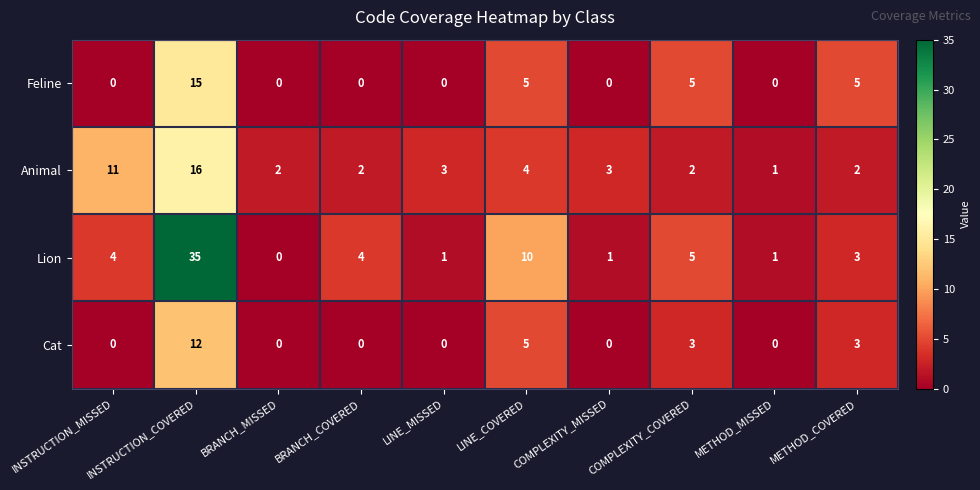

Rank the series by their maximum value, from highest to lowest.

Lion, Animal, Feline, Cat